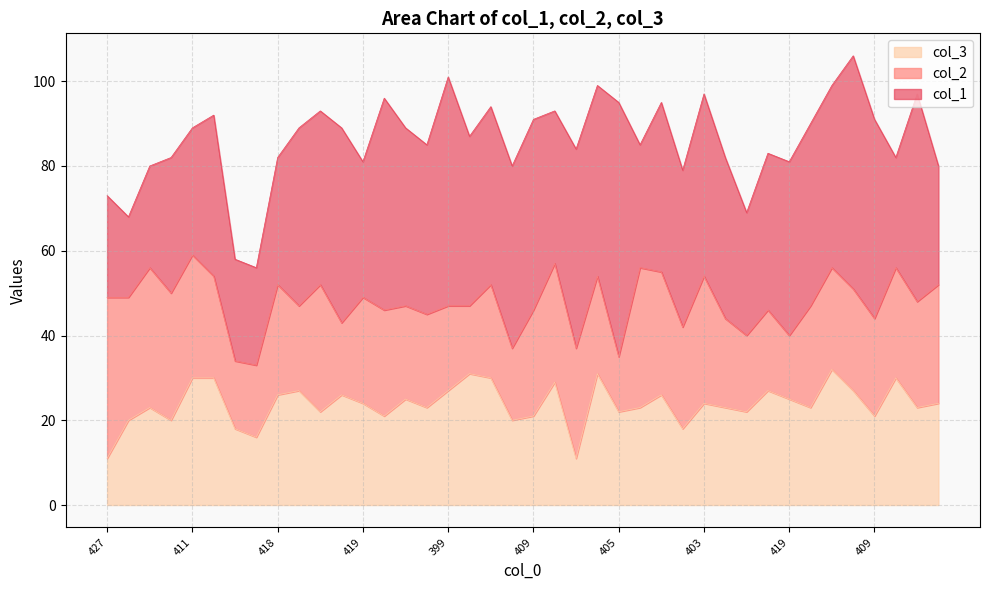

List the series in order of their peak value, lowest first.

col_3, col_2, col_1